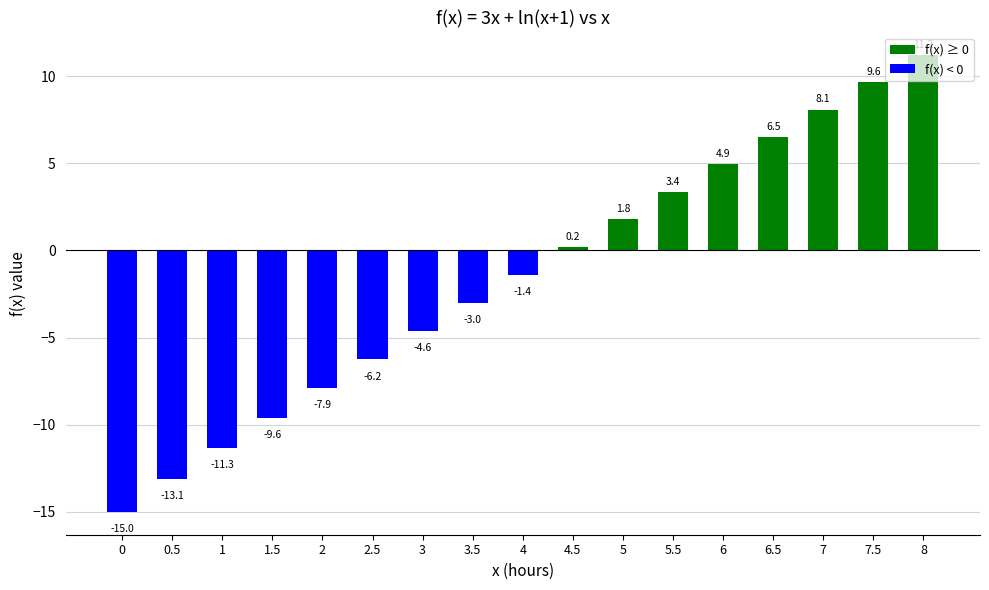

What is the sum of the values at 4.5 and 1?

-11.1